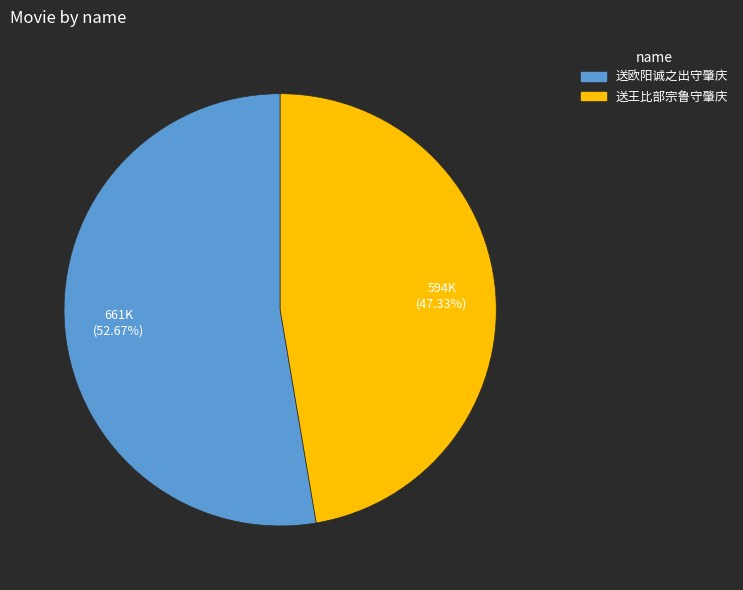

What is the ratio of the value at 送欧阳诚之出守肇庆 to the value at 送王比部宗鲁守肇庆?

1.1